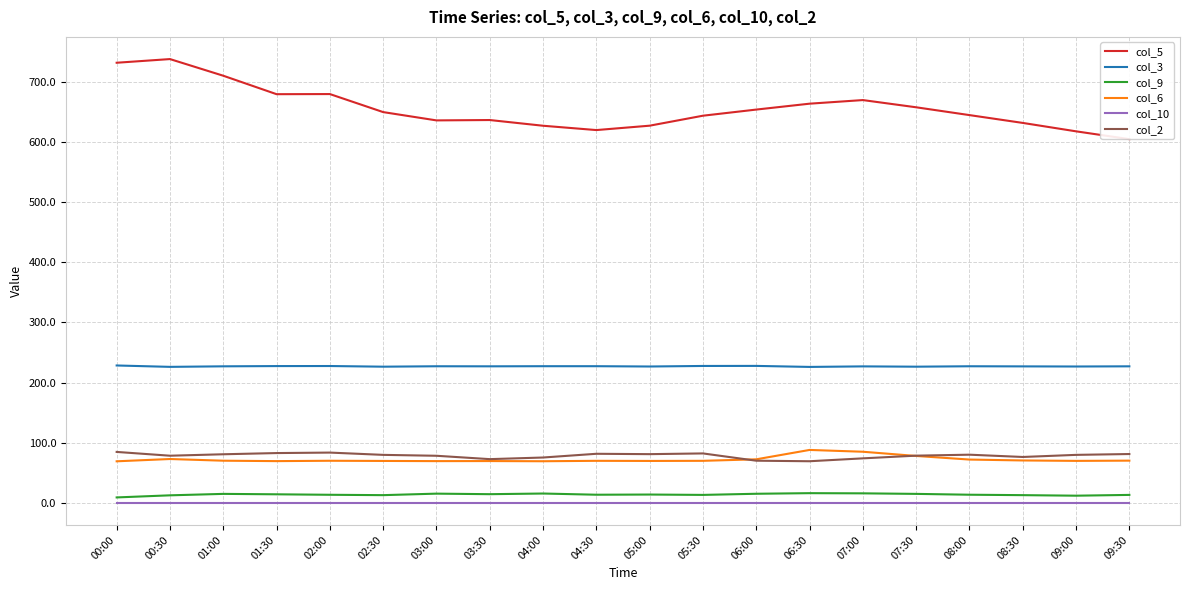

True or false: col_10 and col_2 cross at least once.

False